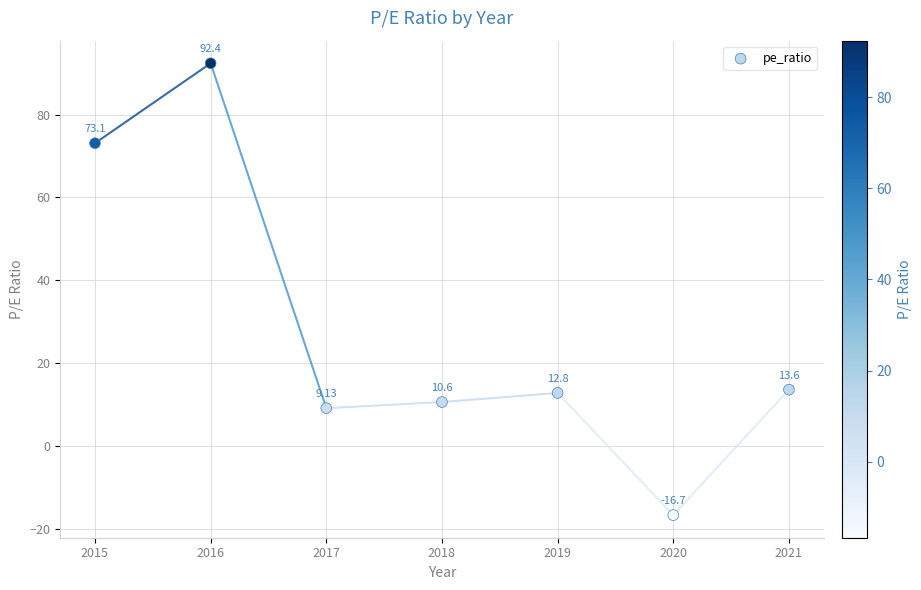

What is the range of X values (max minus min)?

6.0